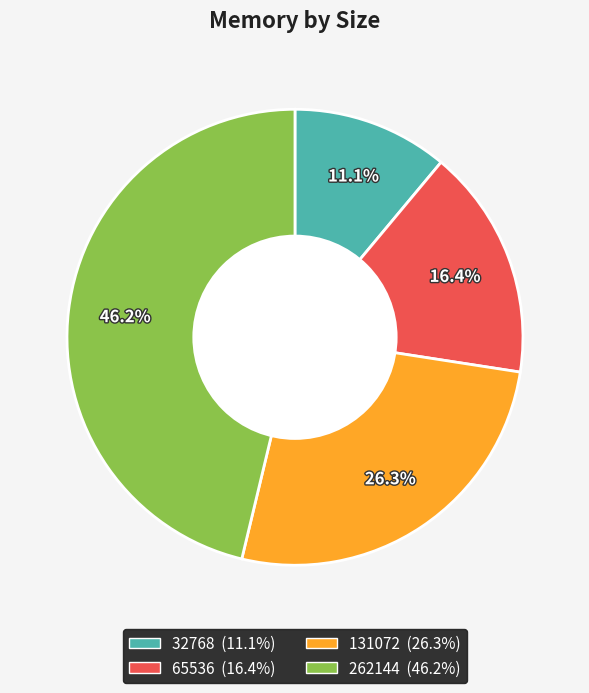

Is it true that 65536 is 16% of the pie?

True